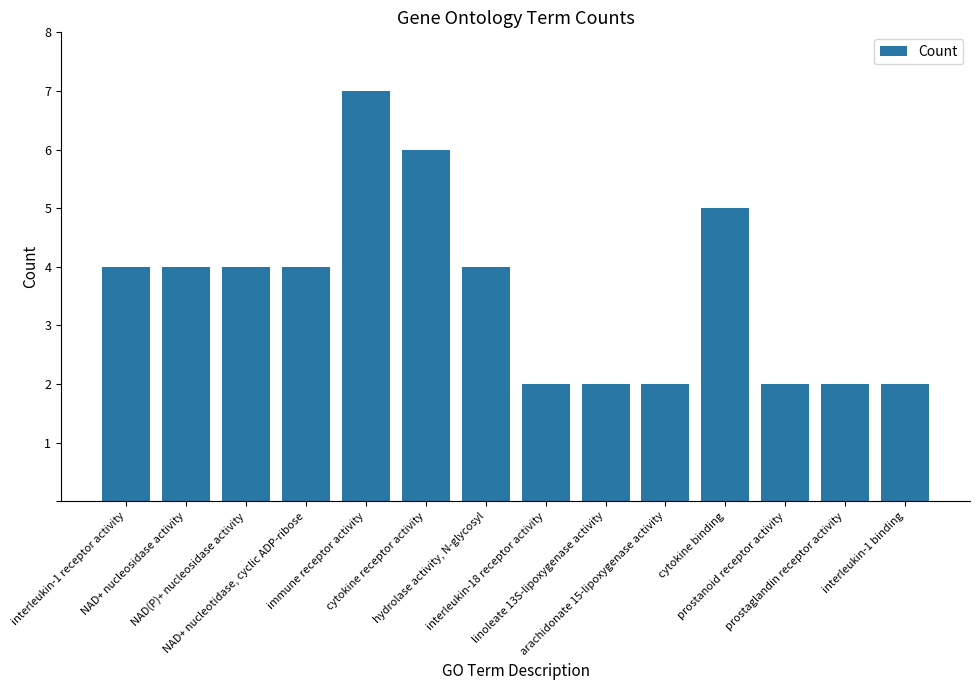

Reading left to right, transcribe all the data shown in this chart.

4	4	4	4	7	6	4	2	2	2	5	2	2	2